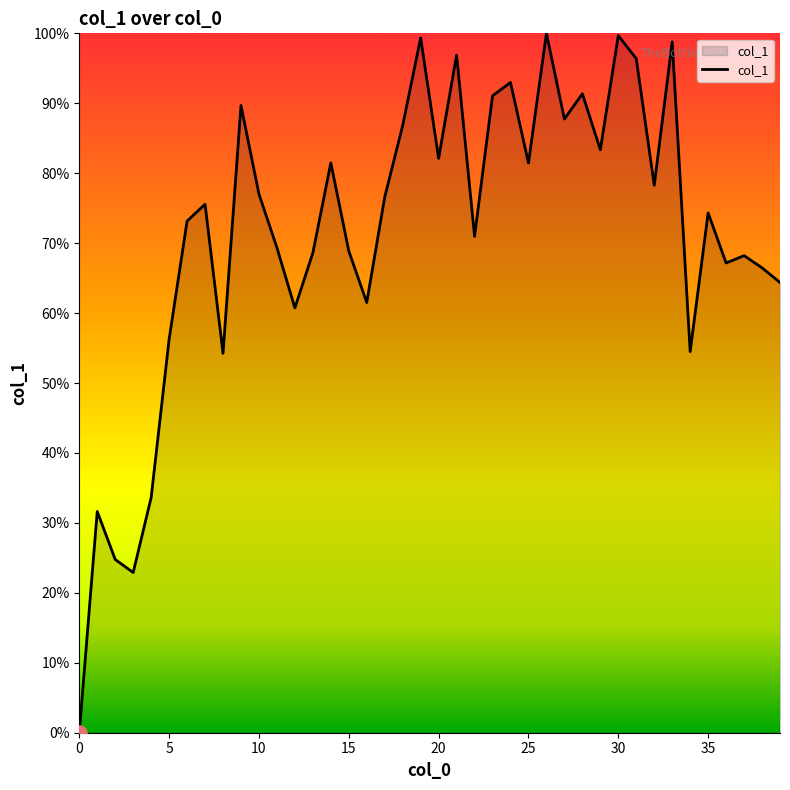

What is the maximum value shown in the chart?

100.0